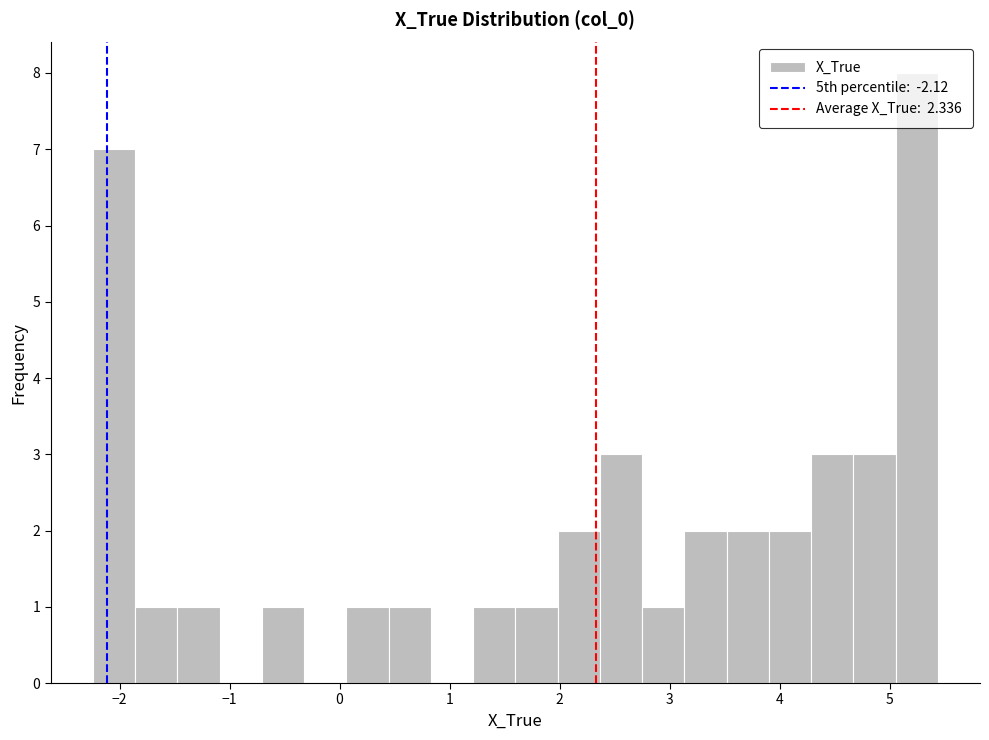

Around what value on the x-axis is the tallest bar? Give the approximate position of its centre, as read against the axis.

5.2